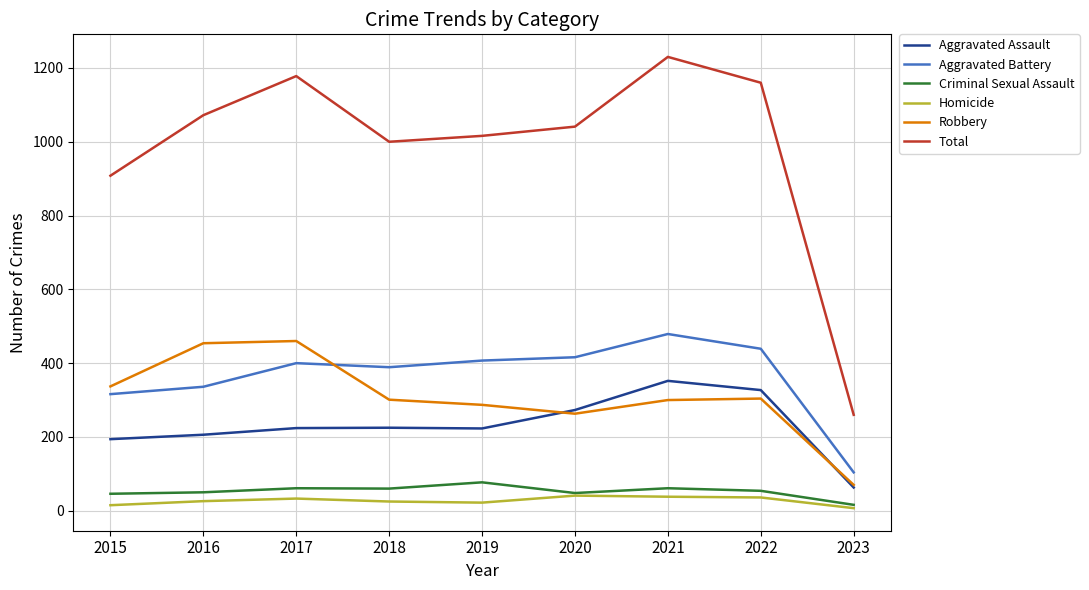

List the series in order of their peak value, highest first.

Total, Aggravated Battery, Robbery, Aggravated Assault, Criminal Sexual Assault, Homicide